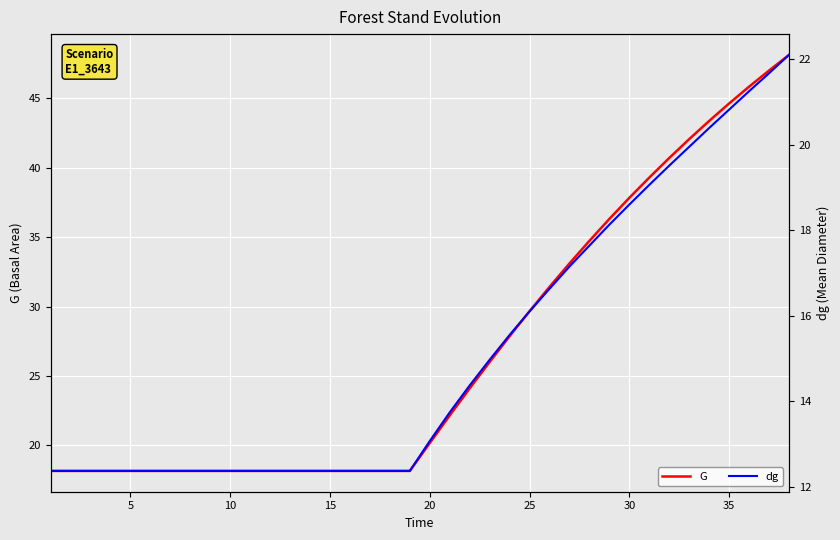

Reading left to right, extract all data points from this chart.

G: 18.2	18.2	18.2	18.2	18.2	18.2	18.2	18.2	18.2	18.2	18.2	18.2	18.2	18.2	18.2	18.2	18.2	18.2	18.2	20.2	22.2	24.1	26.0	27.9	29.7	31.4	33.1	34.7	36.3	37.8	39.3	40.7	42.1	43.4	44.6	45.9	47.0	48.1
dg: 12.4	12.4	12.4	12.4	12.4	12.4	12.4	12.4	12.4	12.4	12.4	12.4	12.4	12.4	12.4	12.4	12.4	12.4	12.4	13.1	13.7	14.4	15.0	15.6	16.1	16.6	17.1	17.6	18.1	18.6	19.1	19.5	19.9	20.4	20.8	21.2	21.7	22.1